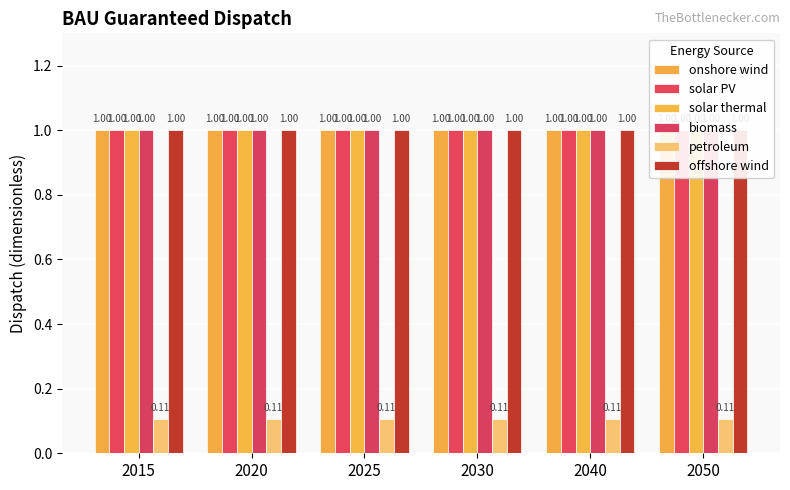

Which label corresponds to the smallest value in the chart?

2015